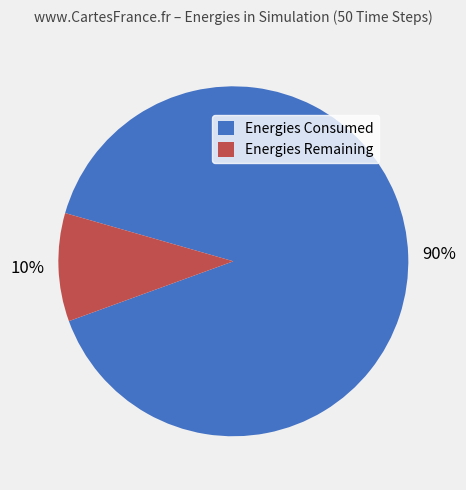

Rank the categories by value from highest to lowest.

Energies Consumed, Energies Remaining